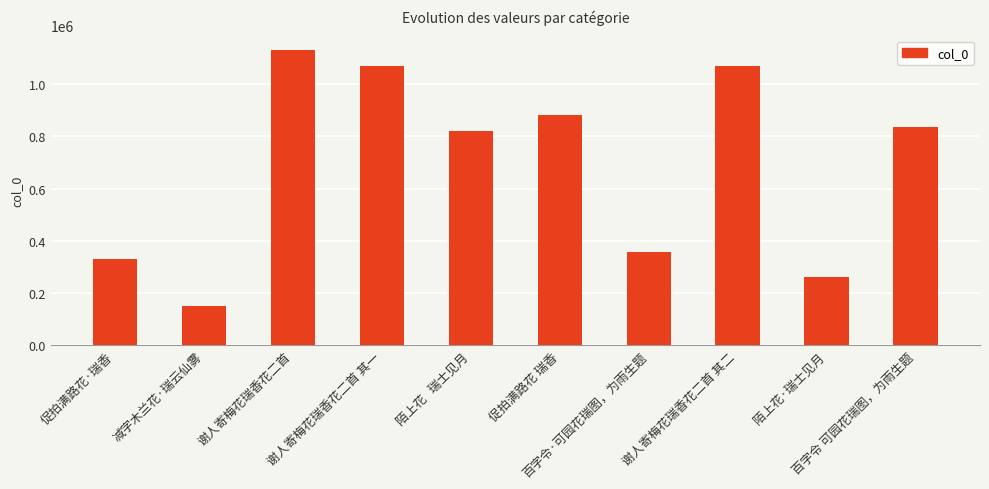

What is the difference between the values at 谢人寄梅花瑞香花二首 其二 and 谢人寄梅花瑞香花二首 其一?

1